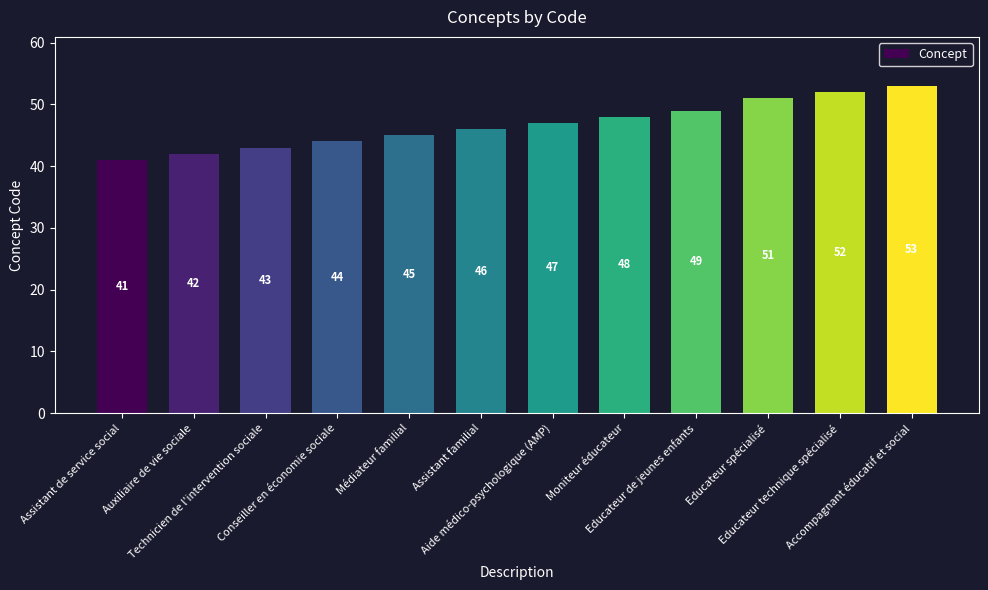

Where is the data nearest to the value 47?

Aide médico-psychologique (AMP)